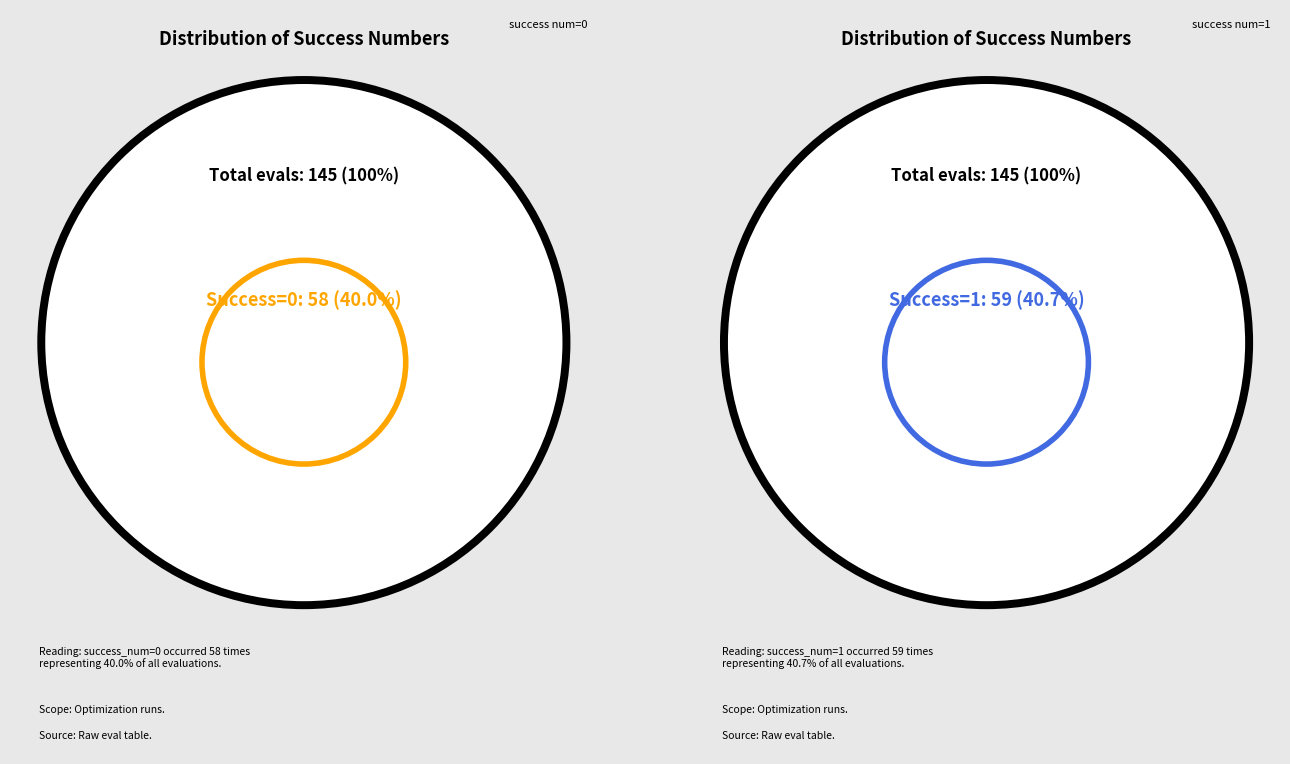

Between 2 and 0, which is larger?

2